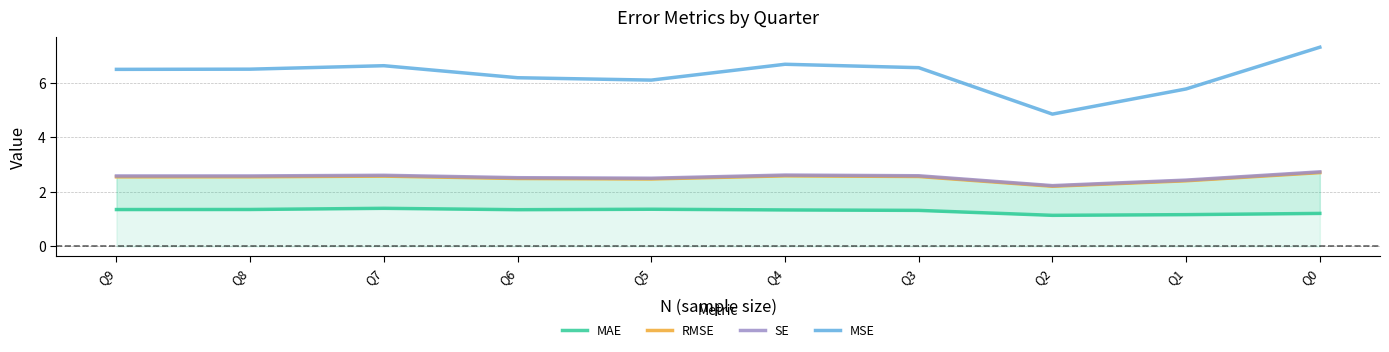

Read the MAE value at Q8.

1.3